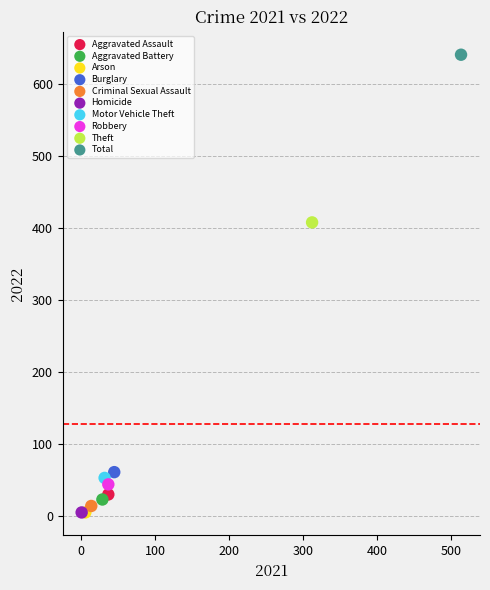

What are all the series names shown in the legend?

Aggravated Assault, Aggravated Battery, Arson, Burglary, Criminal Sexual Assault, Homicide, Motor Vehicle Theft, Robbery, Theft, Total